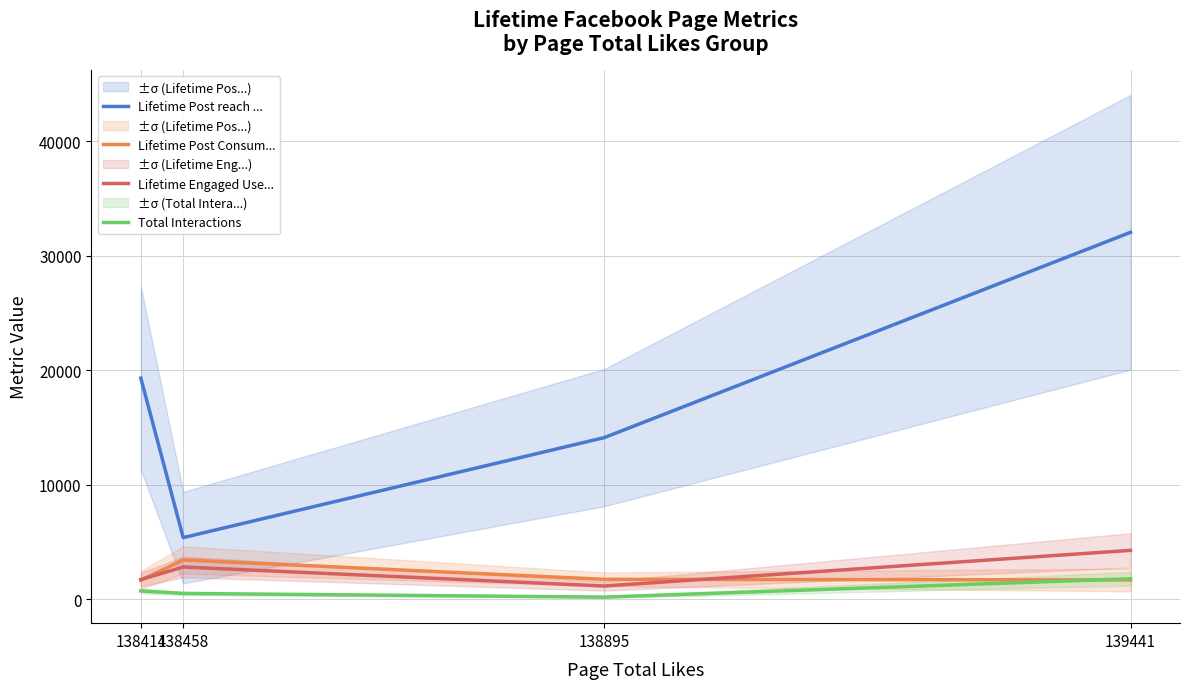

The Lifetime Post reach ... series shows 32048 at 139441. True or false?

True